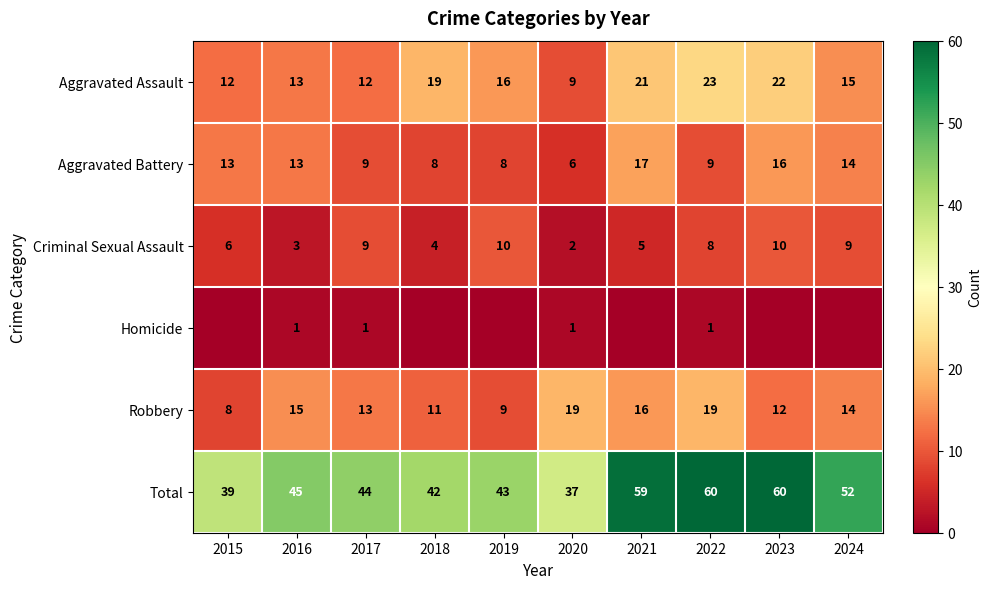

Is it true that Criminal Sexual Assault equals 9 at 2017?

True